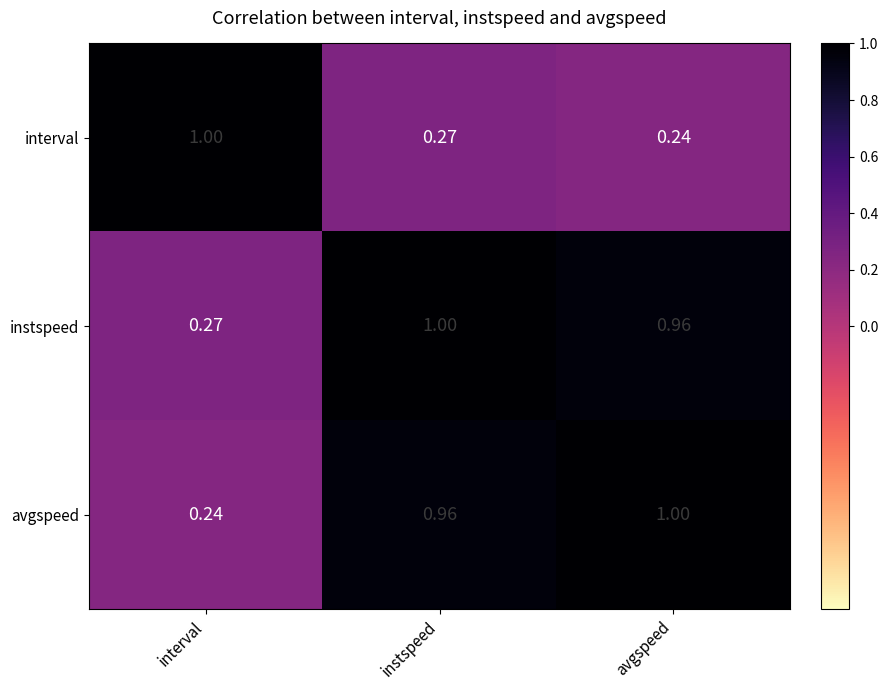

Count the number of categories in the chart.

3